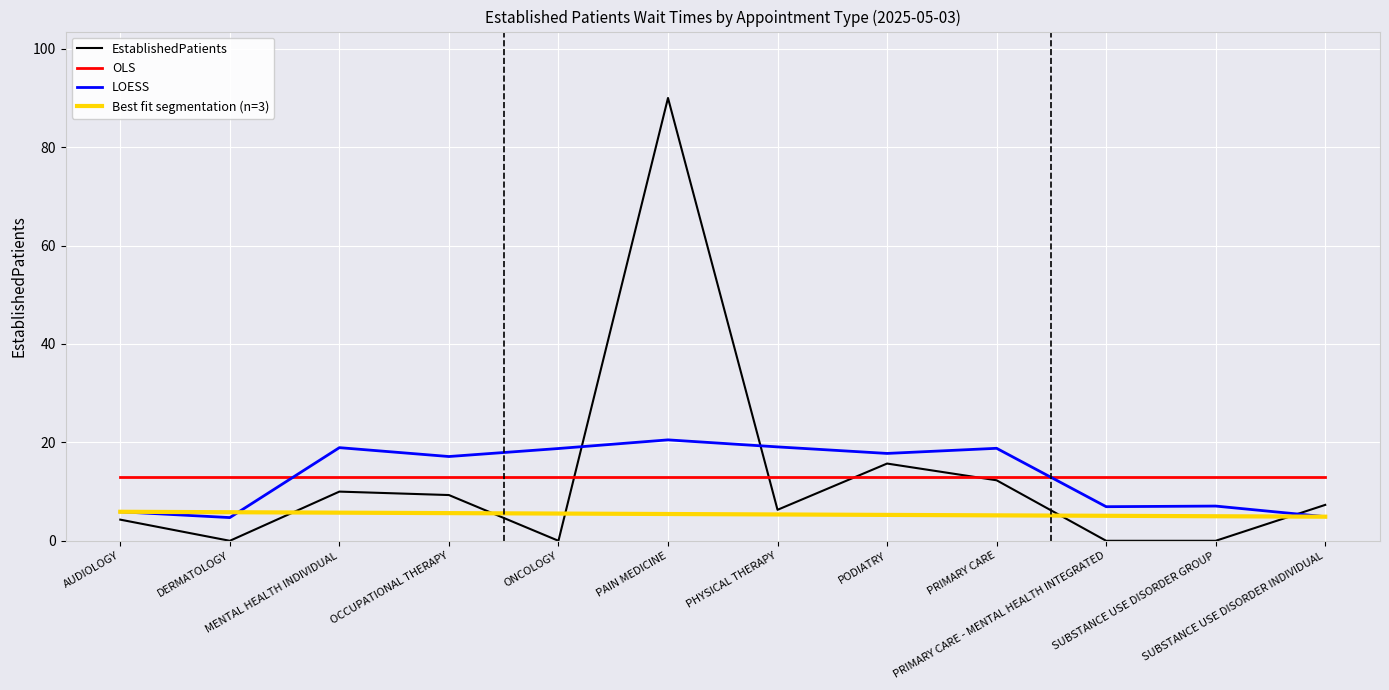

True or false: LOESS and EstablishedPatients cross at least once.

True